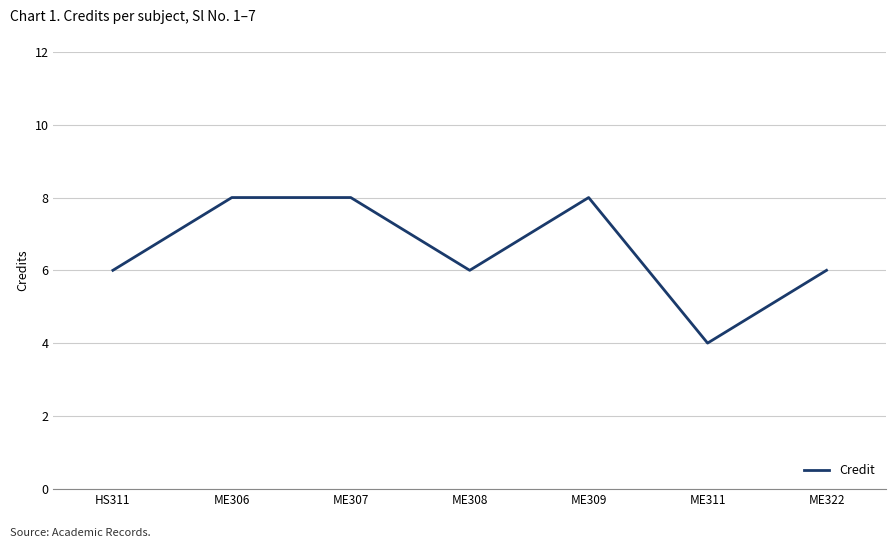

Between ME308 and ME309, which is larger?

ME309